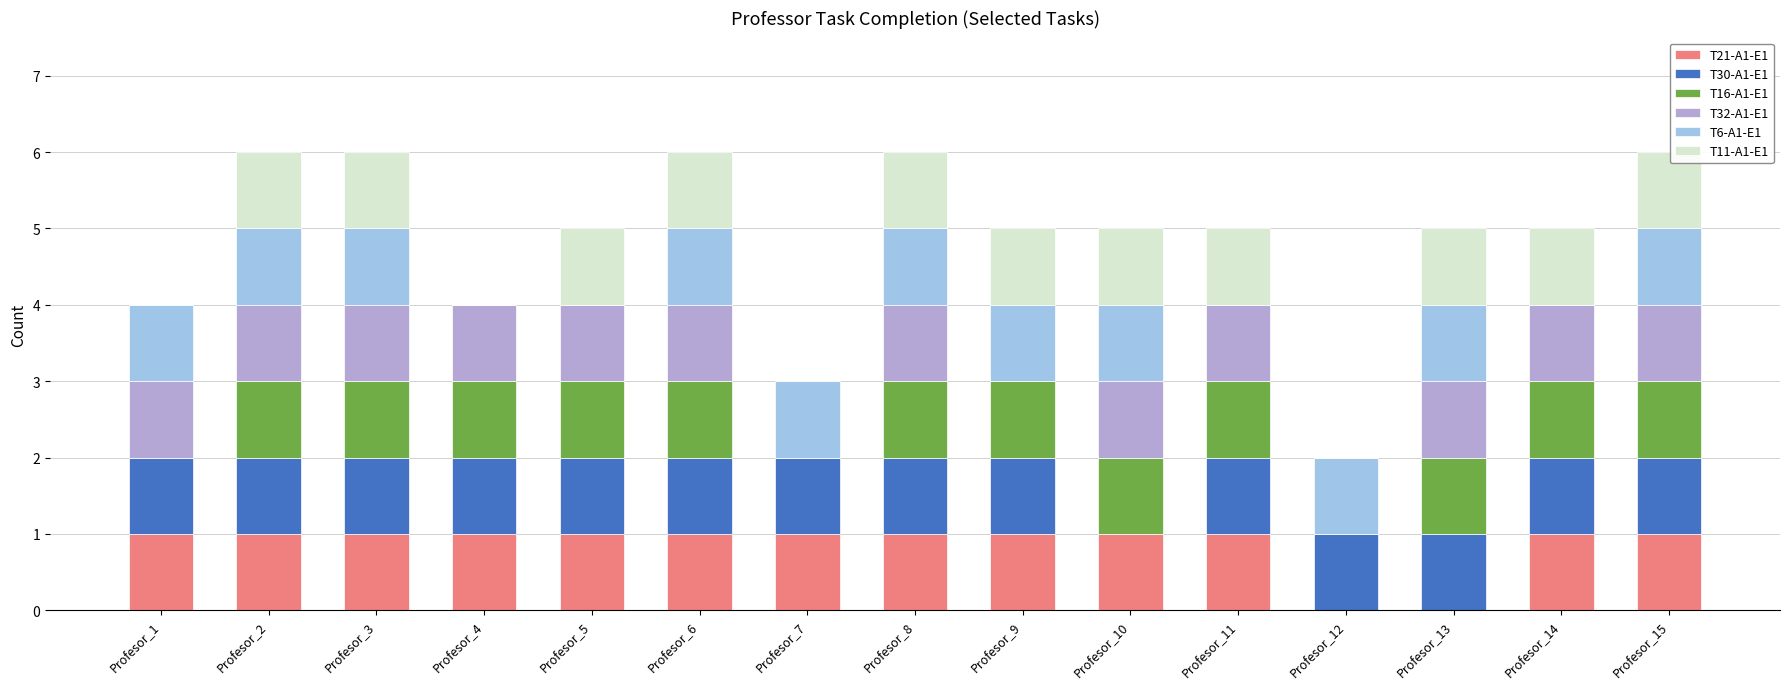

What is the total value across all series at Profesor_6?

6